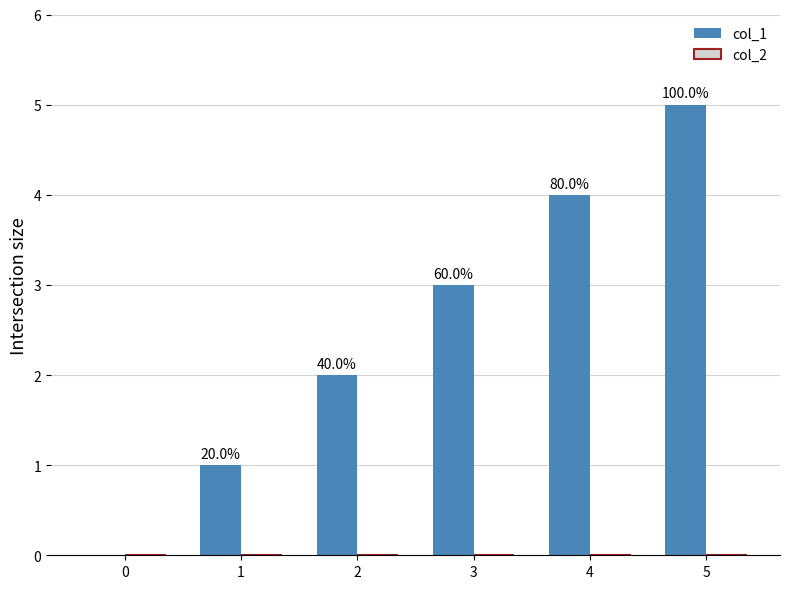

Reading left to right, what are all the values shown in this chart?

col_1: 0	1	2	3	4	5
col_2: 0	0	0	0	0	0